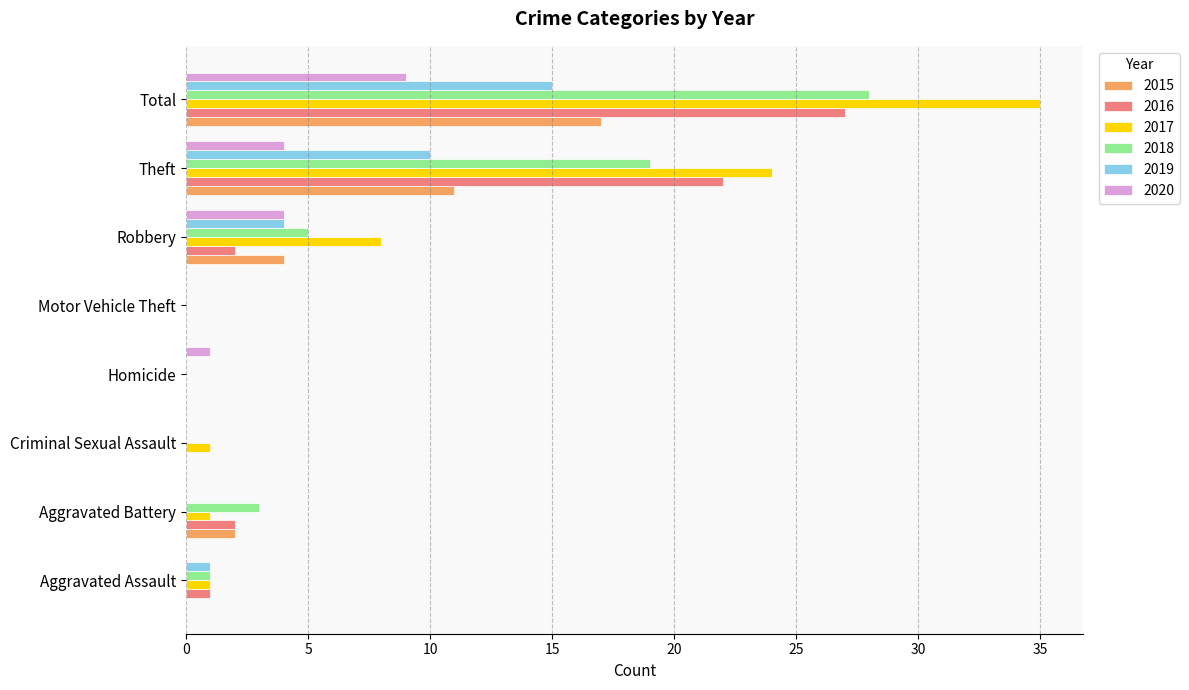

Is it true that 2017 equals 0 at Motor Vehicle Theft?

True